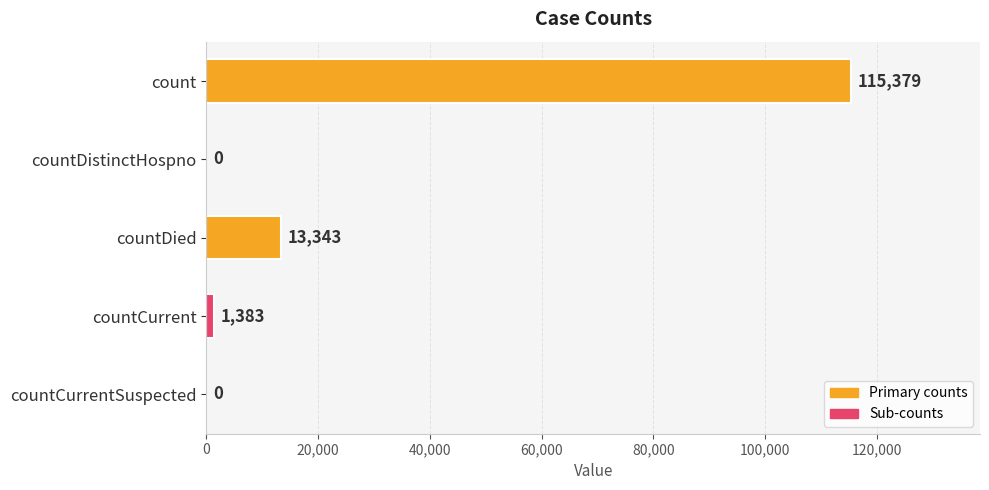

Between countCurrentSuspected and countDied, which is larger?

countDied